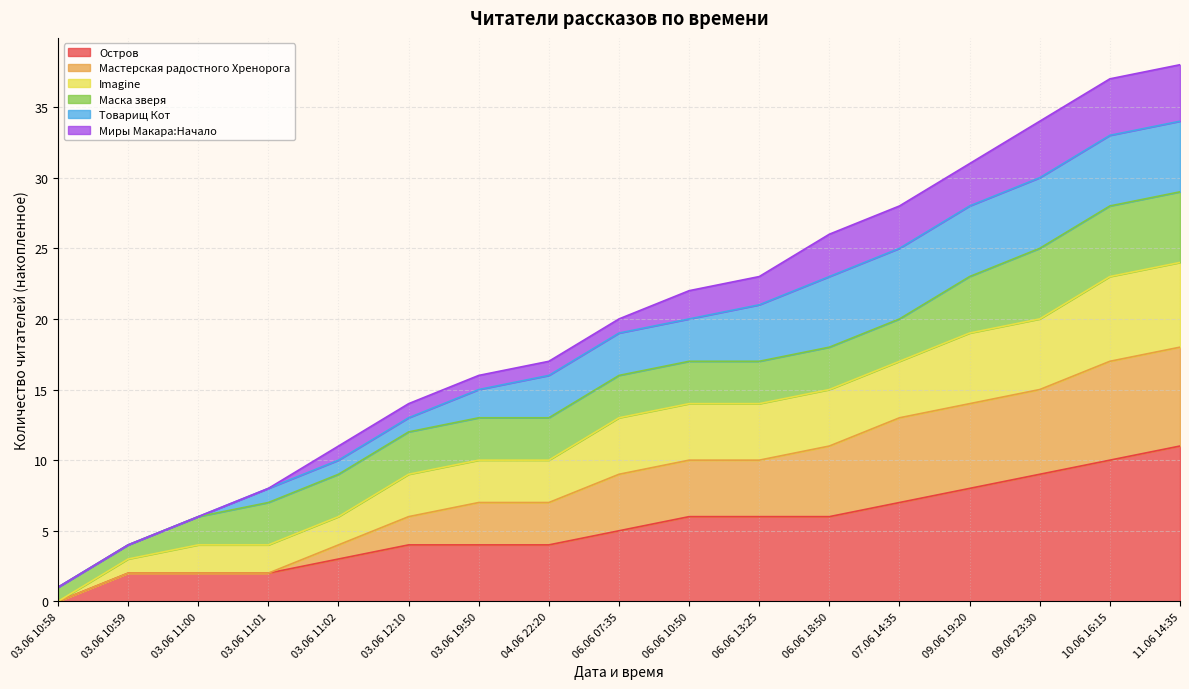

Does the chart have visible grid lines?

Yes